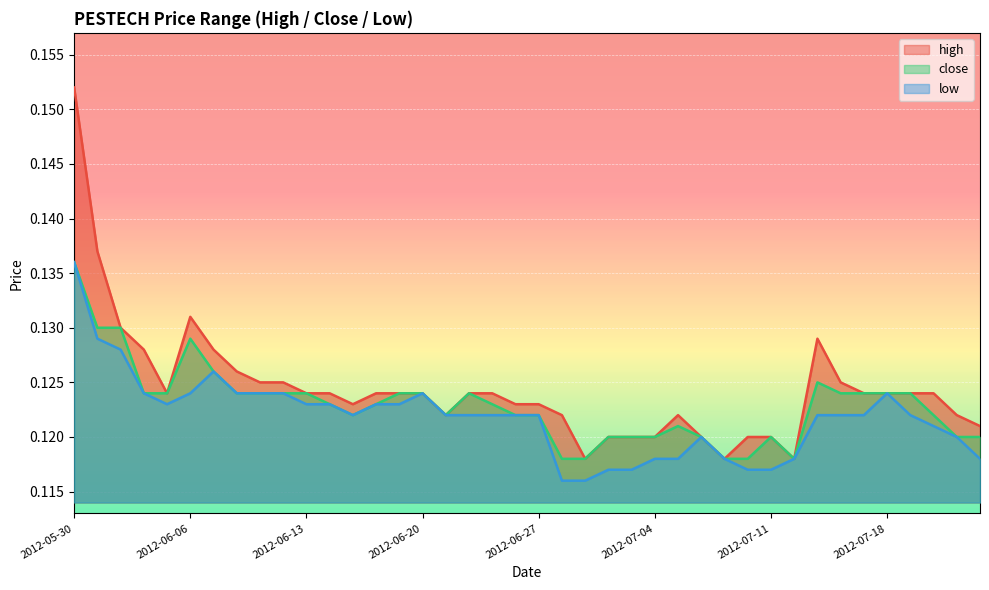

True or false: high has a value of 0.2 at 2012-06-14.

False